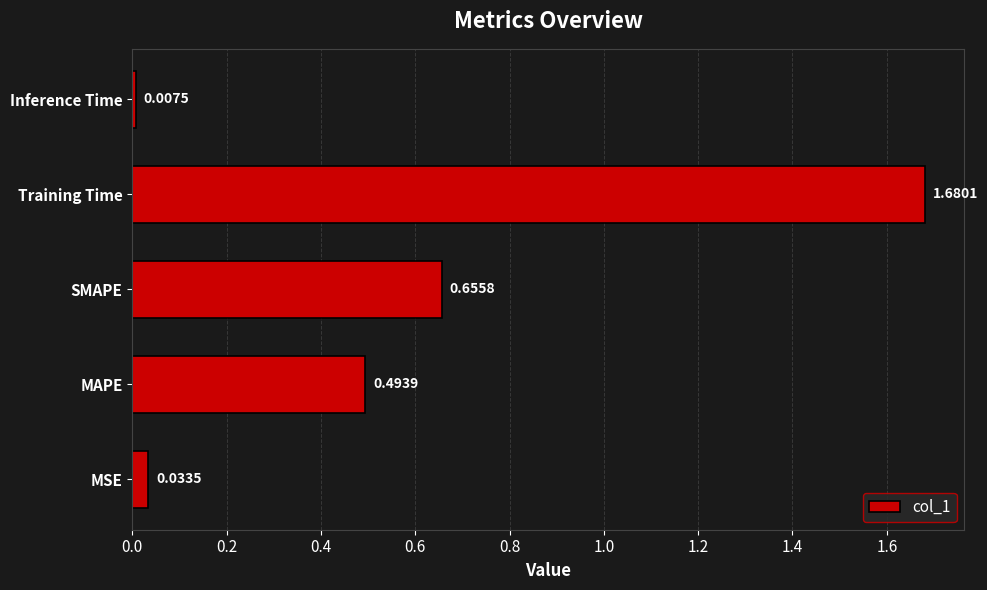

At which category does the chart reach its peak across all series?

Training Time